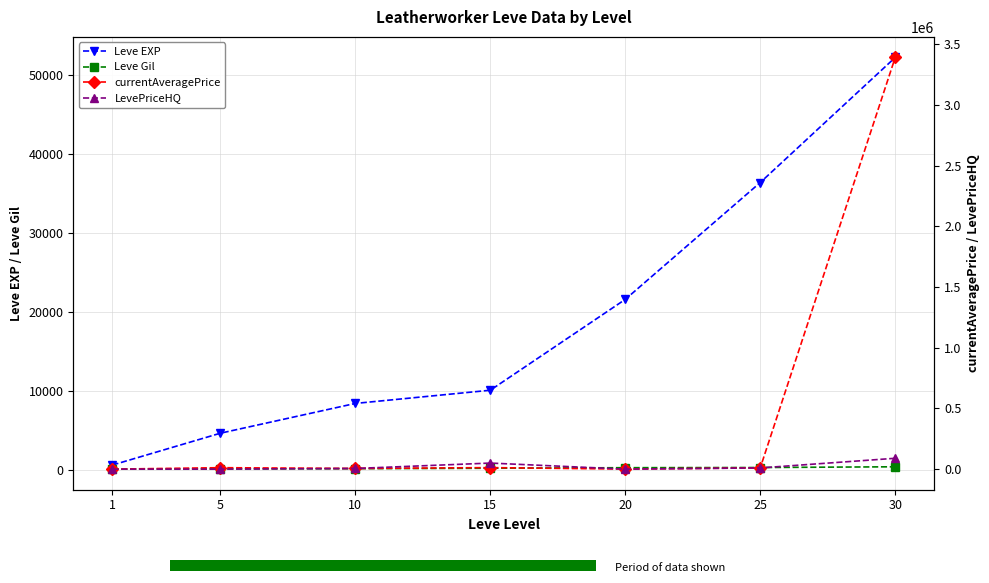

The LevePriceHQ series shows -33935 at 5. True or false?

False